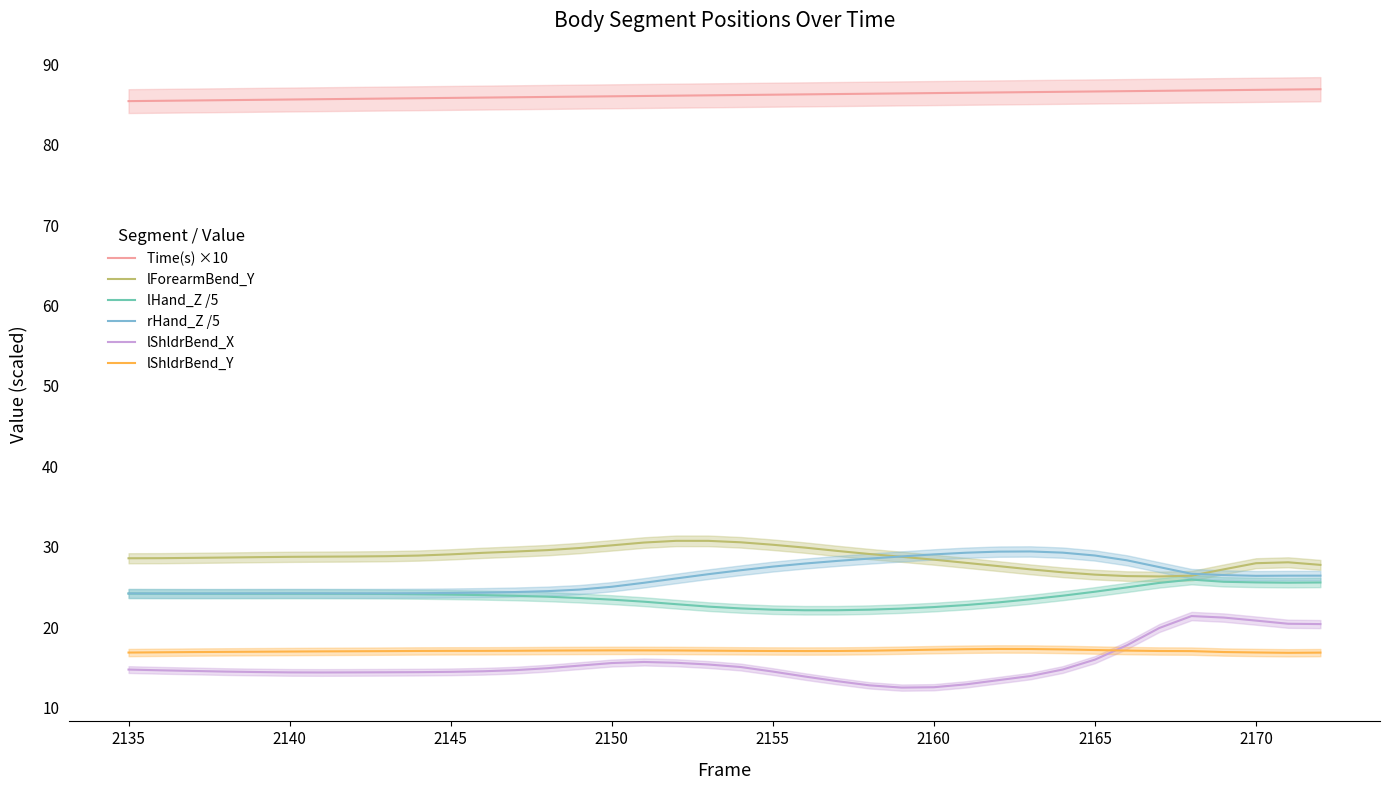

True or false: rHand_Z /5 and Time(s) ×10 intersect in this chart.

False